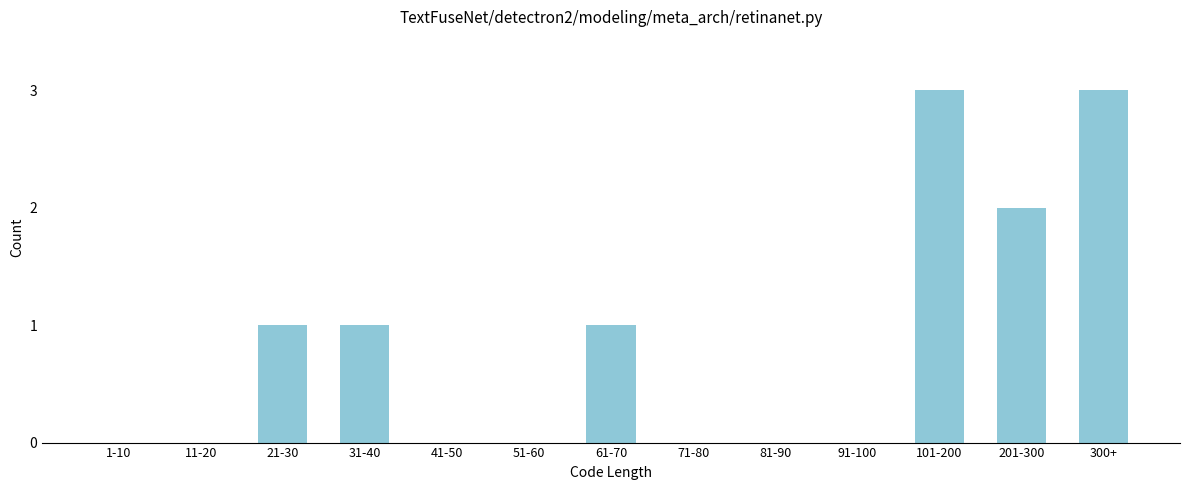

Reading right to left, list all the values displayed in this chart.

300+=3	201-300=2	101-200=3	91-100=0	81-90=0	71-80=0	61-70=1	51-60=0	41-50=0	31-40=1	21-30=1	11-20=0	1-10=0